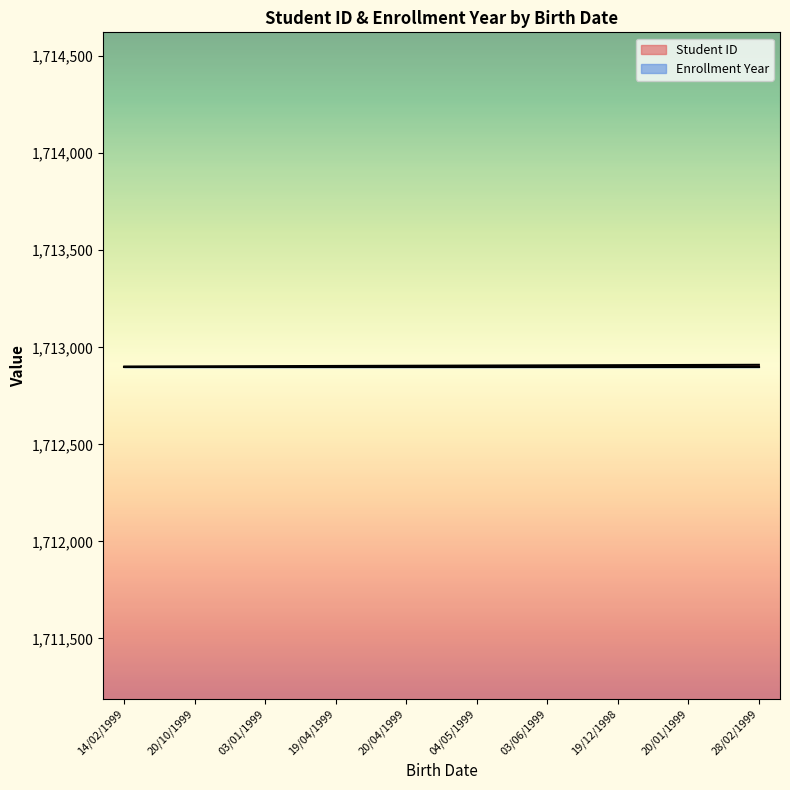

What position from the right is 20/01/1999?

2